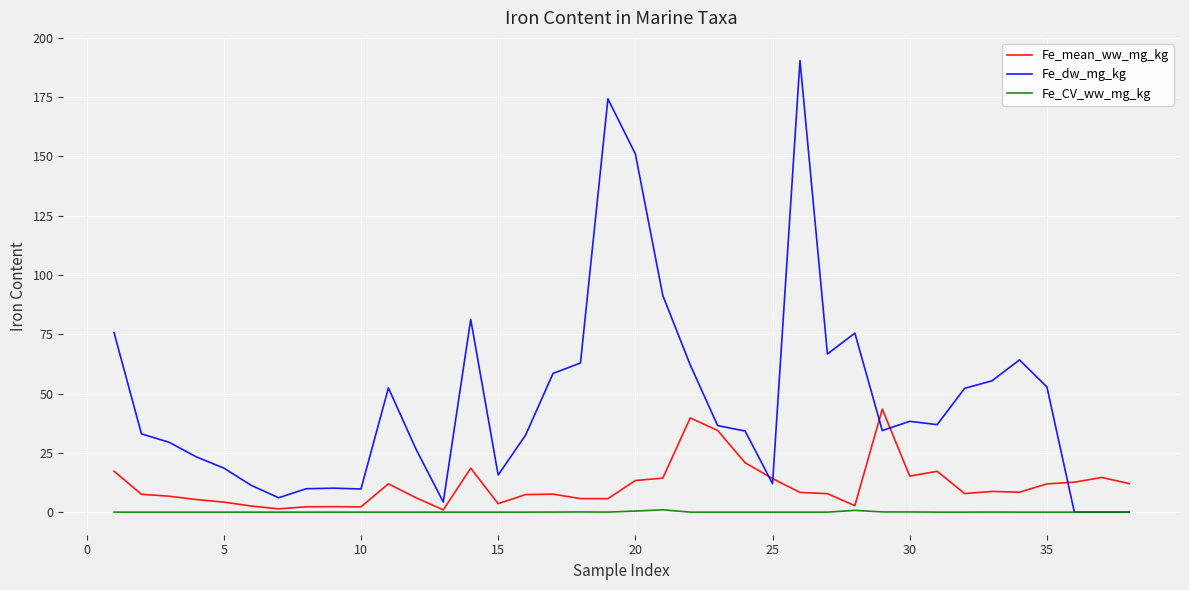

What is the greatest value displayed?

190.5